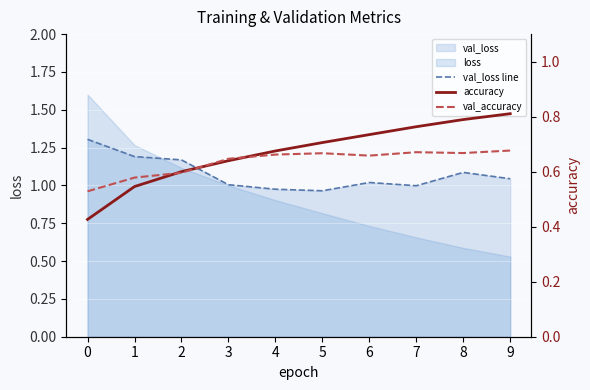

What is the sum of all accuracy values?

6.7